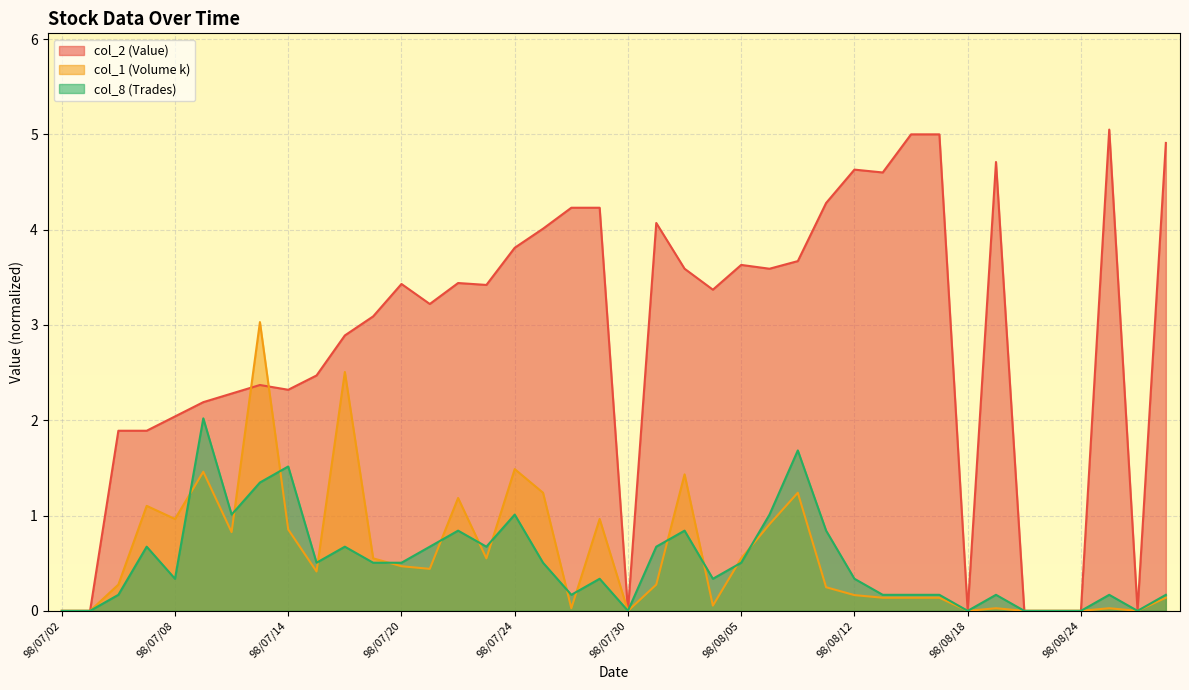

At which category does the chart reach its peak across all series?

98/08/25